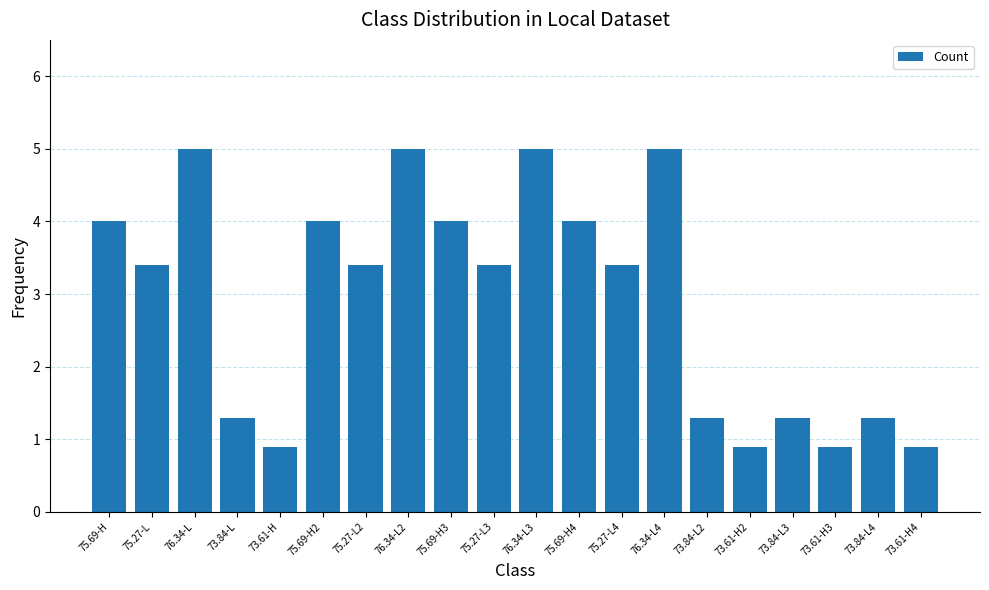

What is the label of the 14th bar from the left?

76.34-L4